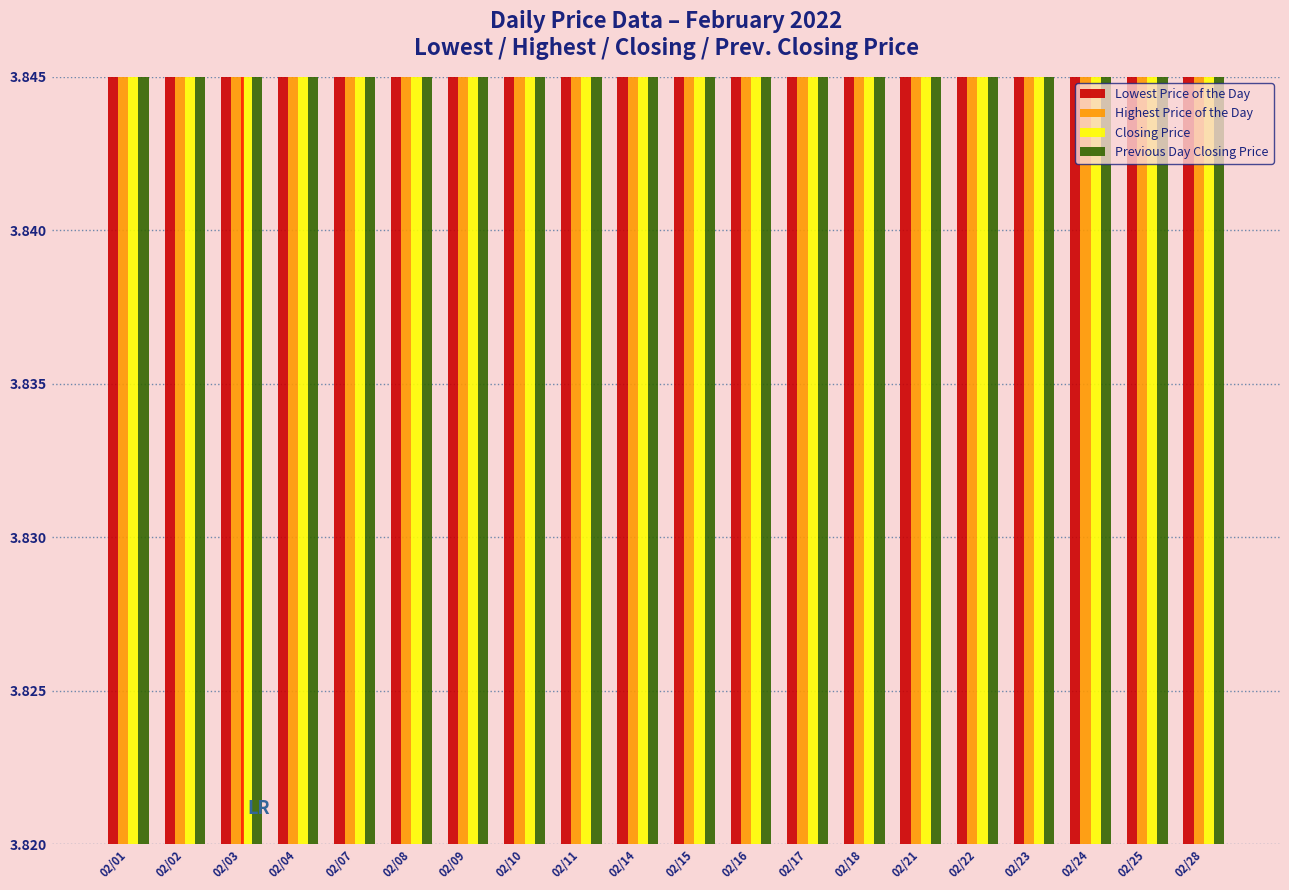

At which category is the sum across all series the highest?

02/01